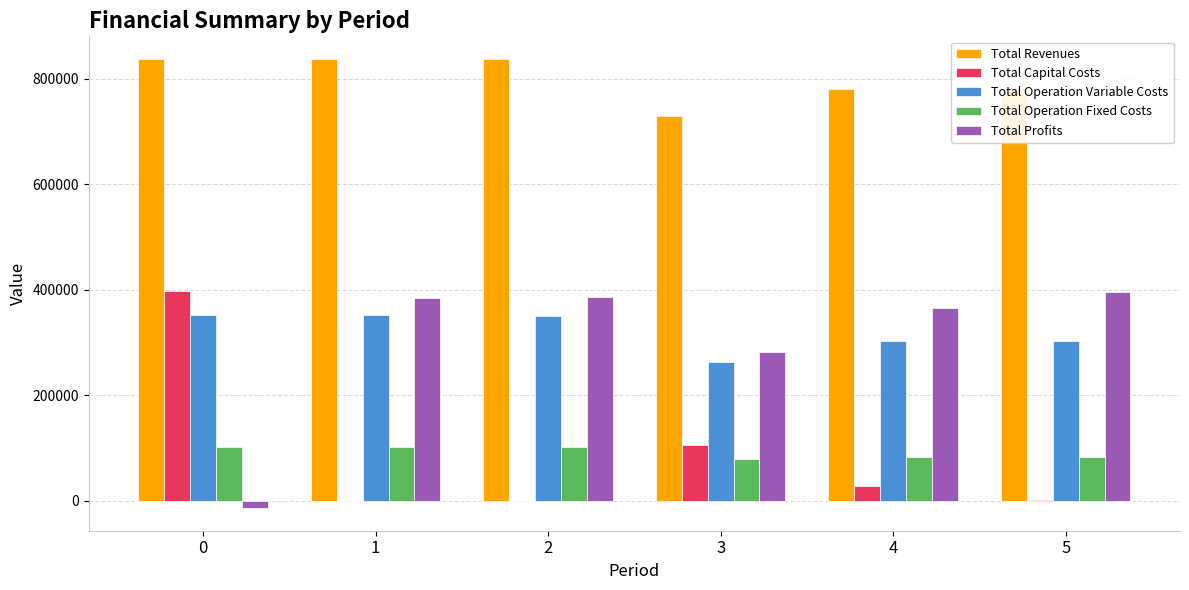

What is the total value across all series at 1?

1675455.4